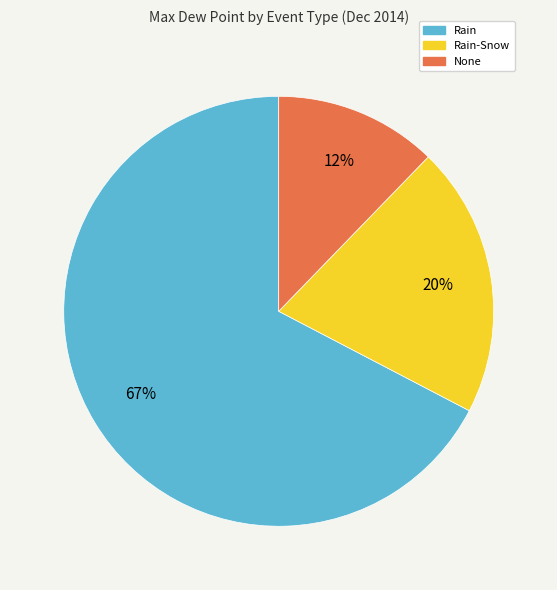

Which has a higher value, Rain-Snow or Rain?

Rain